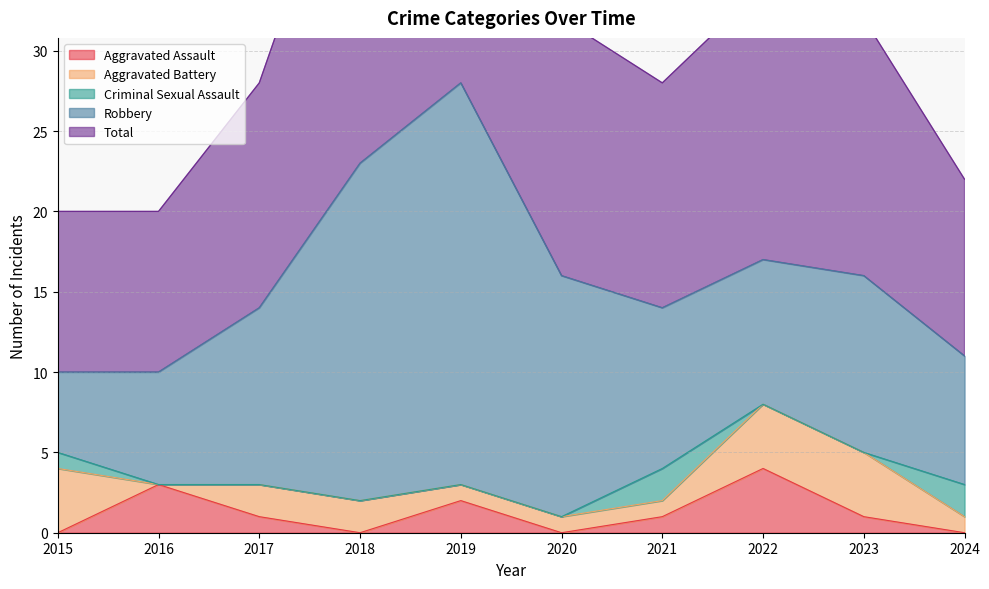

How many lines are shown in the chart?

5